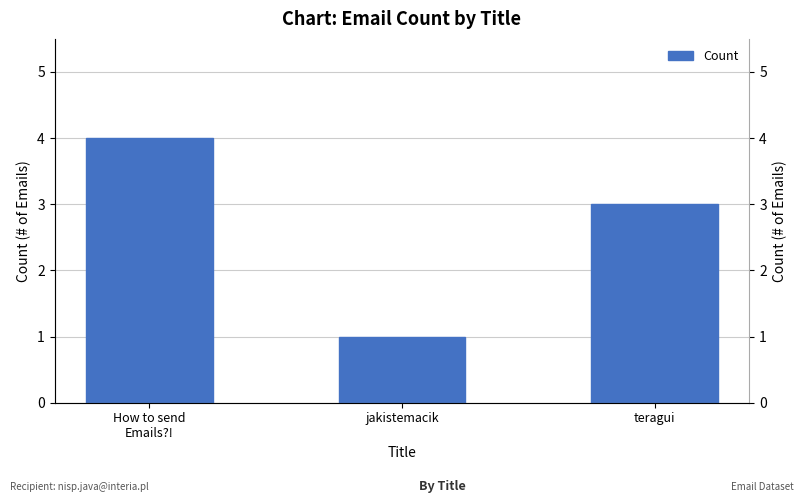

Where is the data nearest to the value 2?

jakistemacik